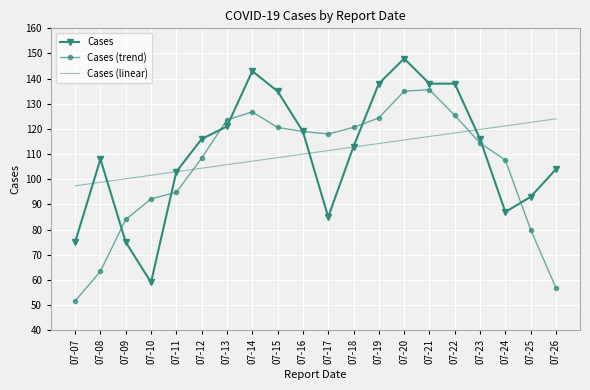

List the series in order of their peak value, highest first.

Cases, Cases (trend), Cases (linear)